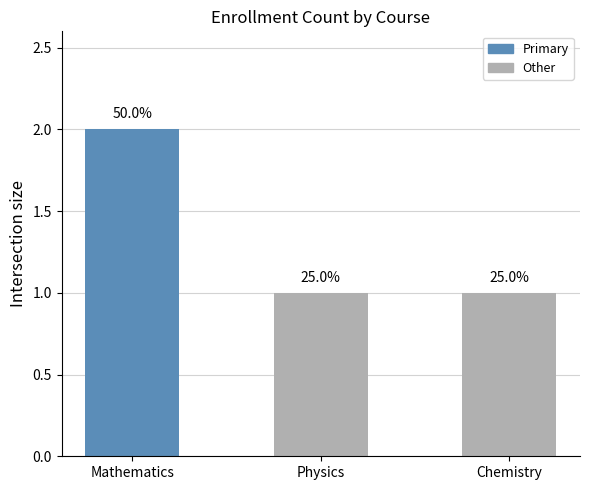

What is the ratio of the value at Mathematics to the value at Physics?

2.0